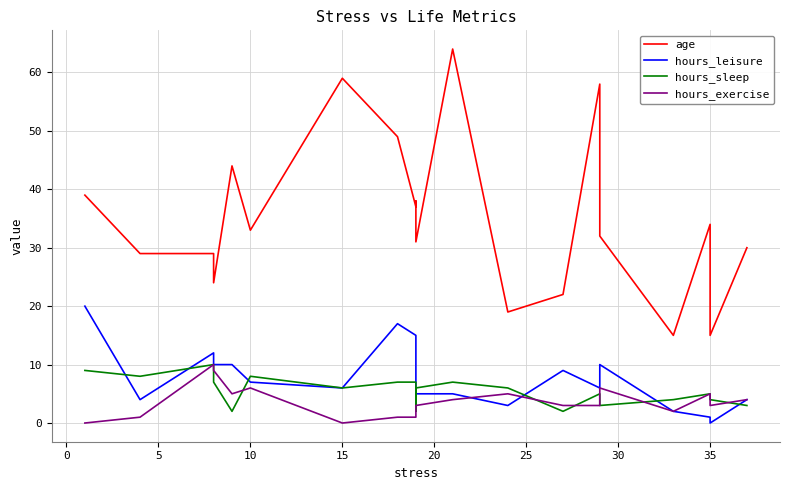

True or false: hours_sleep has a value of 5 at 19.

False